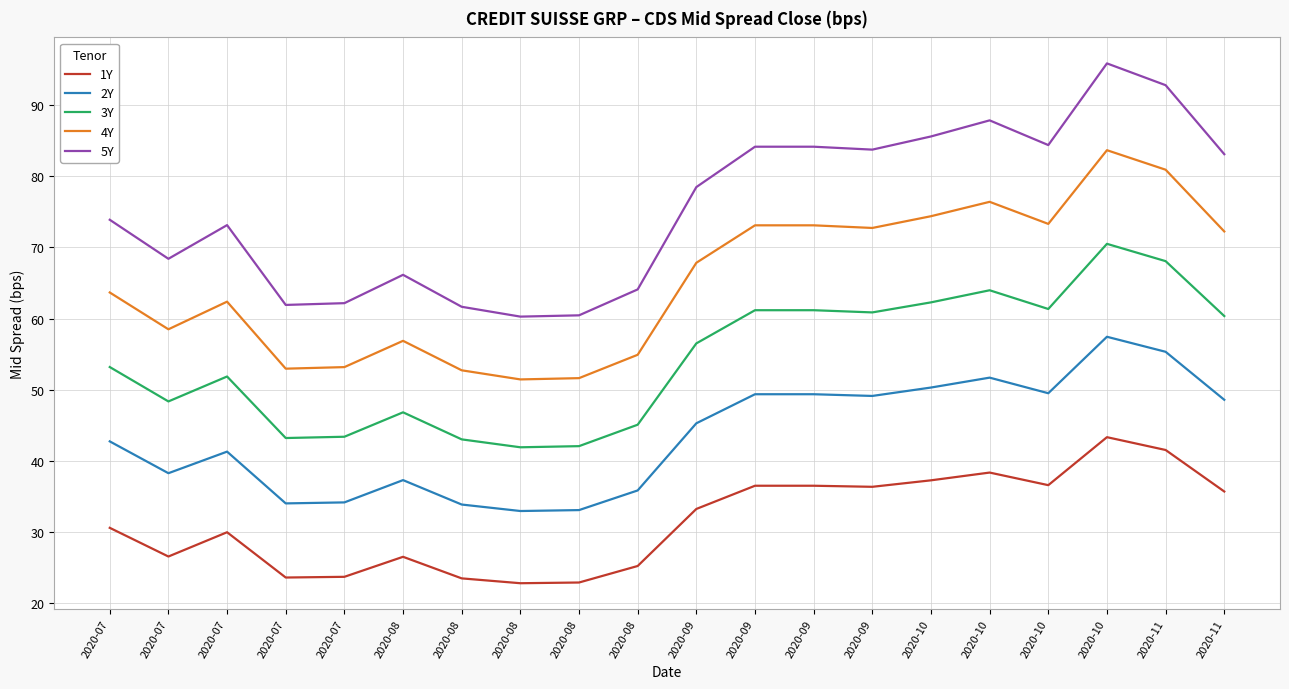

What is the difference between the maximum and minimum values in the 1Y series?

20.5